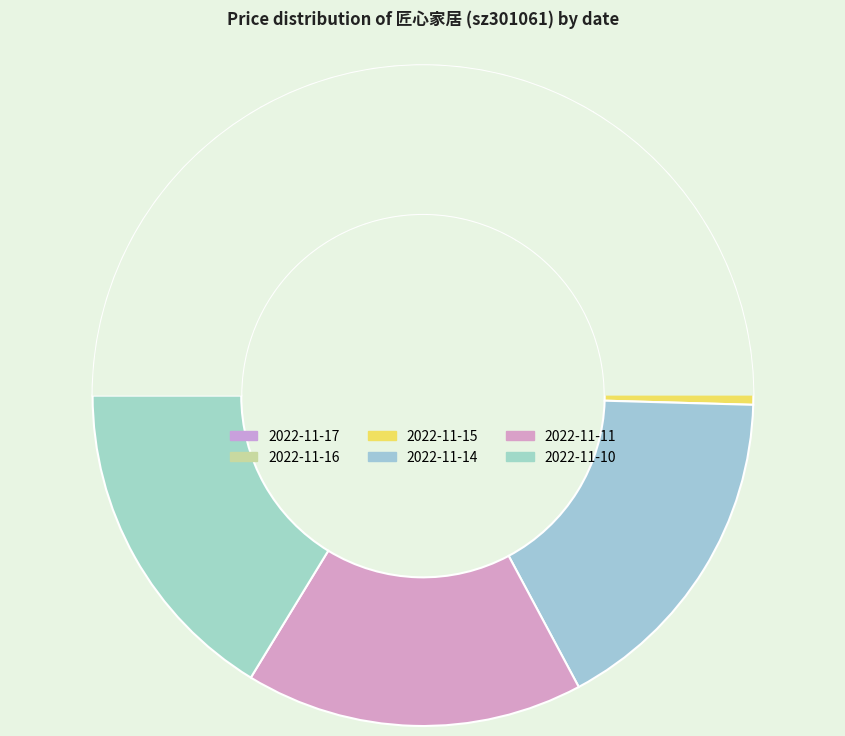

The 2022-11-16 slice represents 27% of the pie. True or false?

False